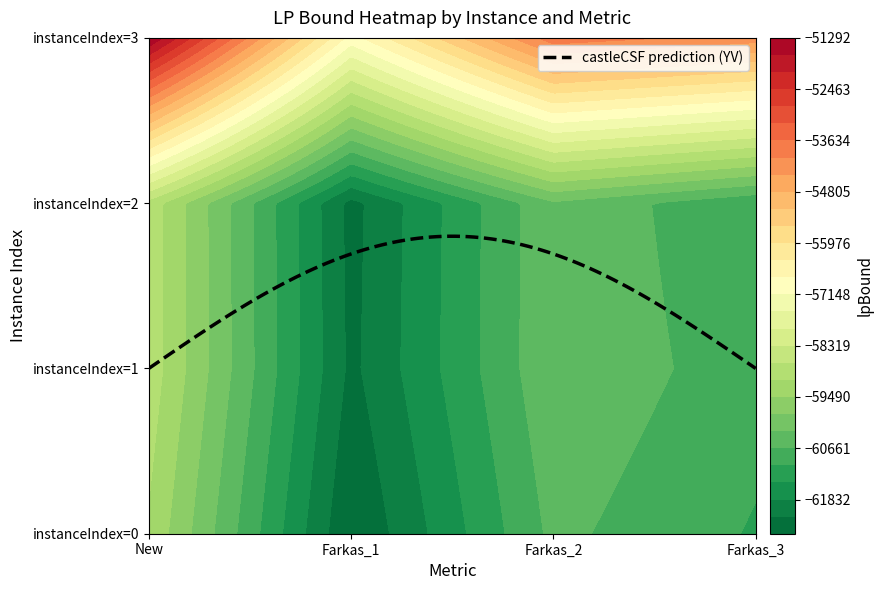

Which category has the highest value in the 0 series?

New